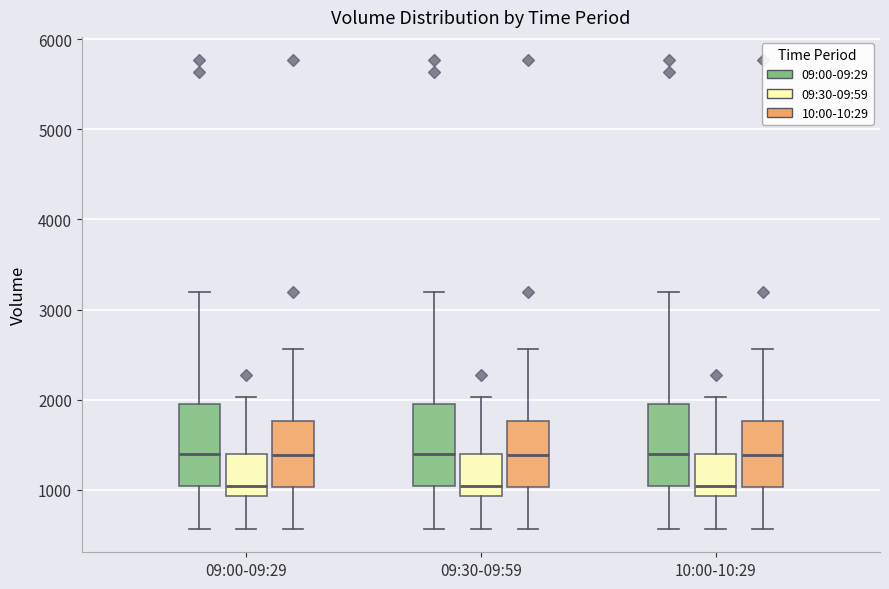

Where does the median line of the box for 09:00-09:29 (09:00-09:29) sit on the y-axis? The values are not printed on the chart, so give them approximately, as read against the axis.

1400